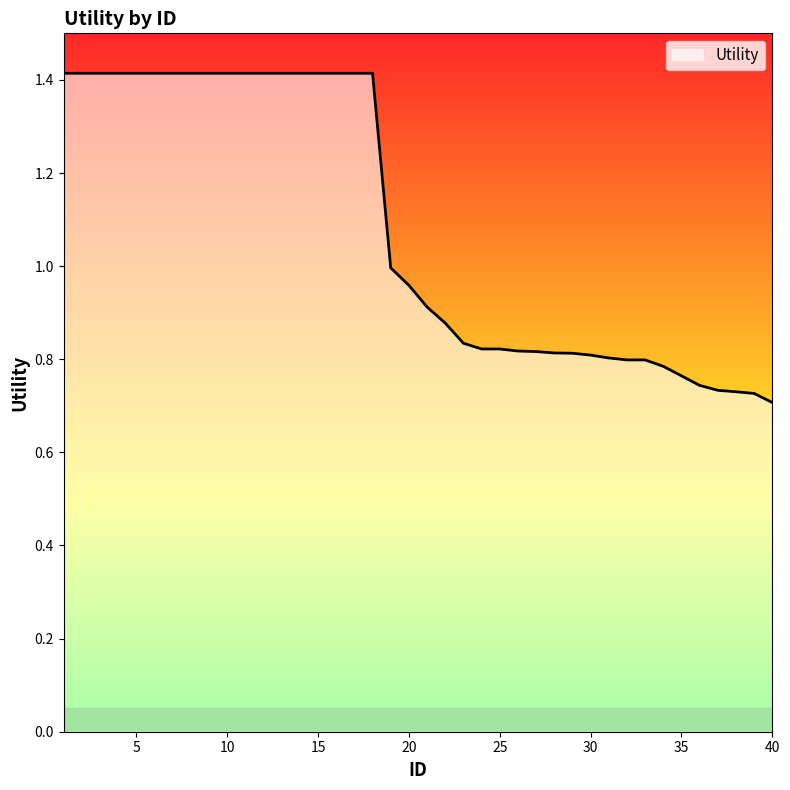

What is the greatest value displayed?

1.4